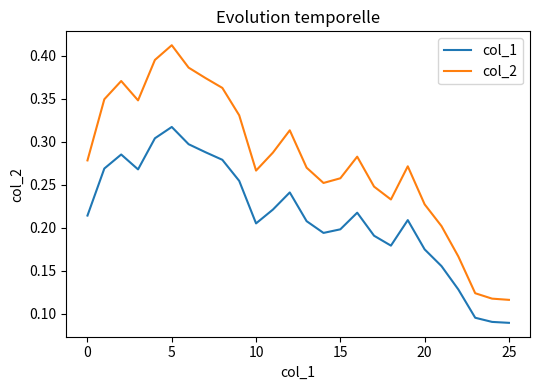

Which series has the largest total across all categories?

col_2